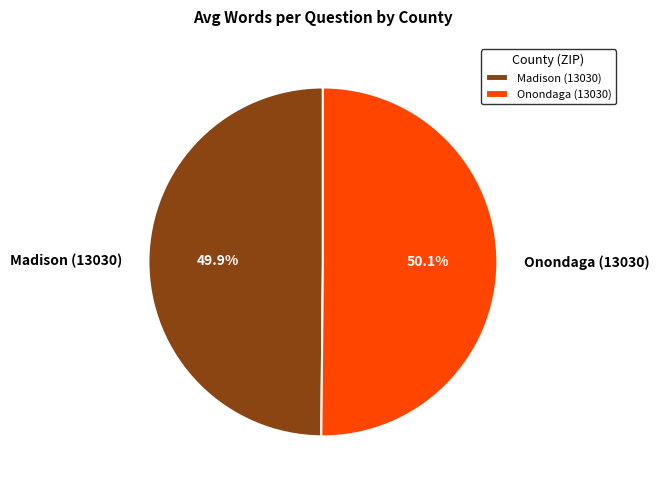

Does any single category account for the majority?

Yes